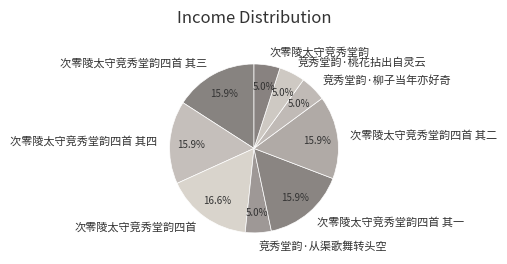

Which has a higher value, 次零陵太守竞秀堂韵四首 其四 or 次零陵太守竞秀堂韵四首?

次零陵太守竞秀堂韵四首